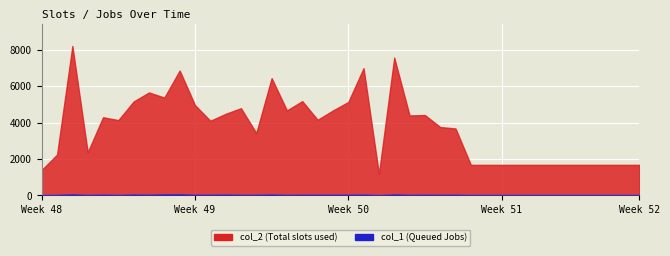

What is the difference between the maximum and minimum values in the col_2 series?

7026